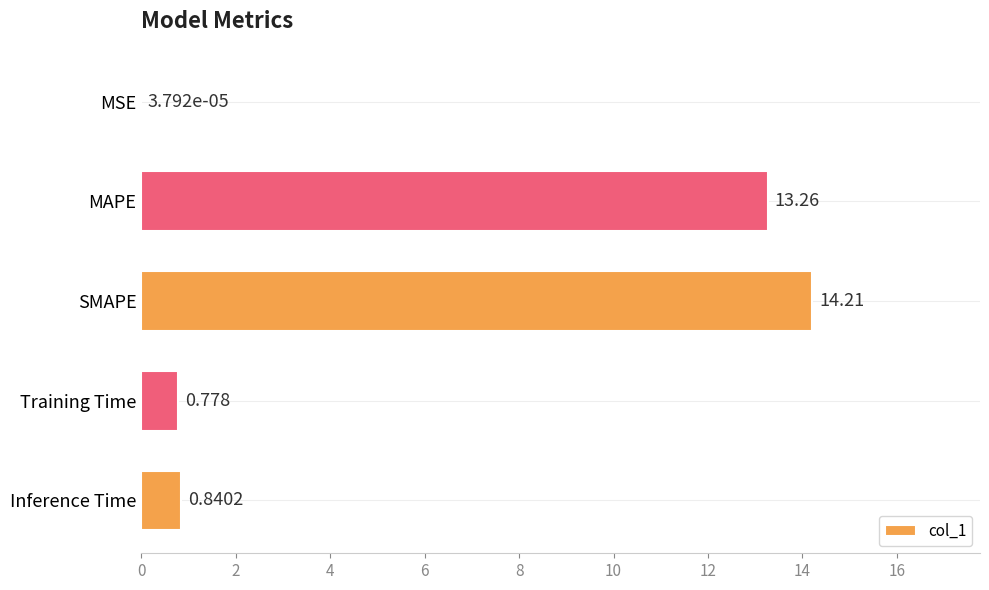

At which label is the value closest to 7?

Inference Time